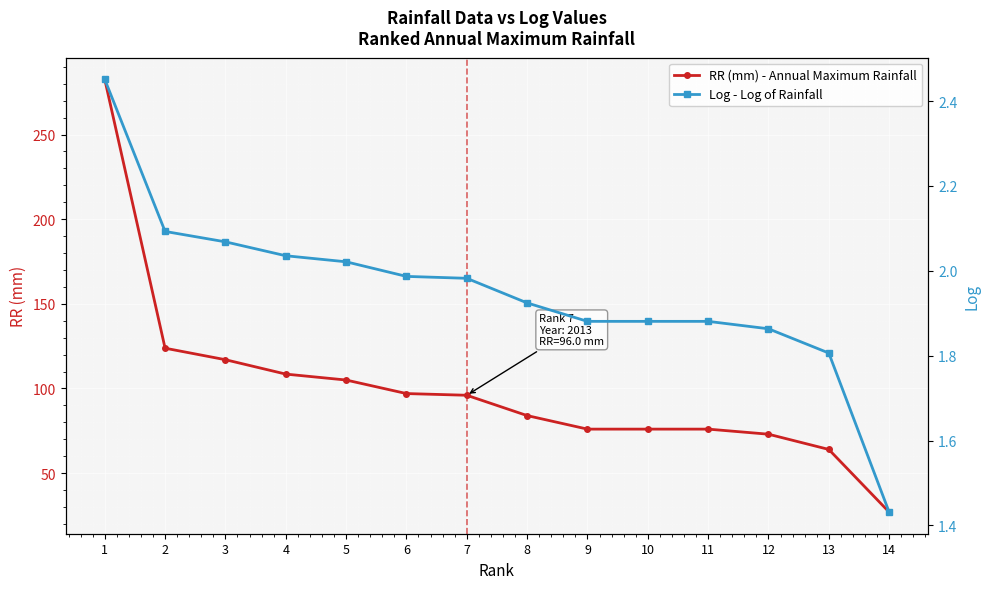

True or false: Log - Log of Rainfall has a value of 2.9 at 13.

False